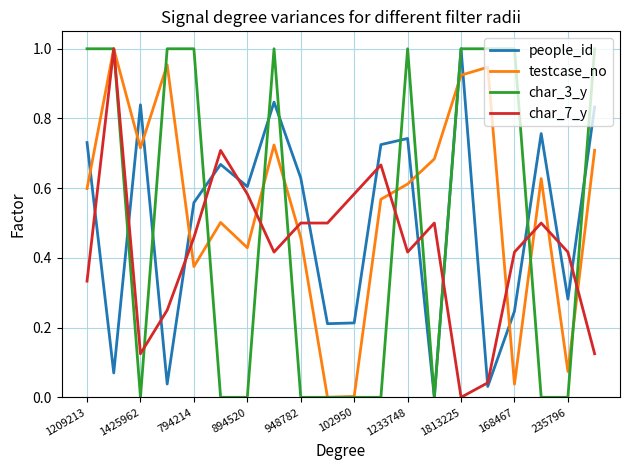

Which series has the largest total across all categories?

testcase_no